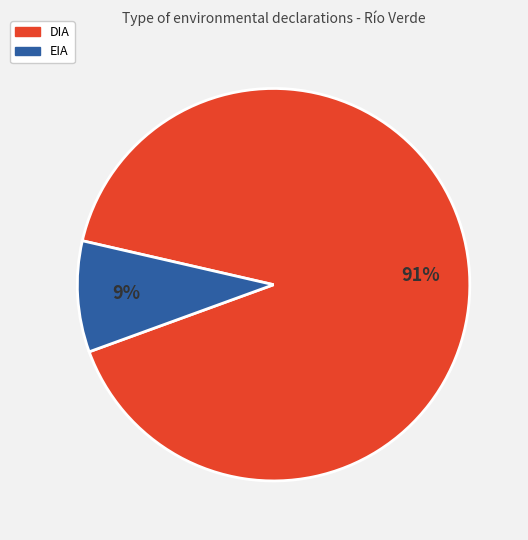

Which has a higher value, EIA or DIA?

DIA